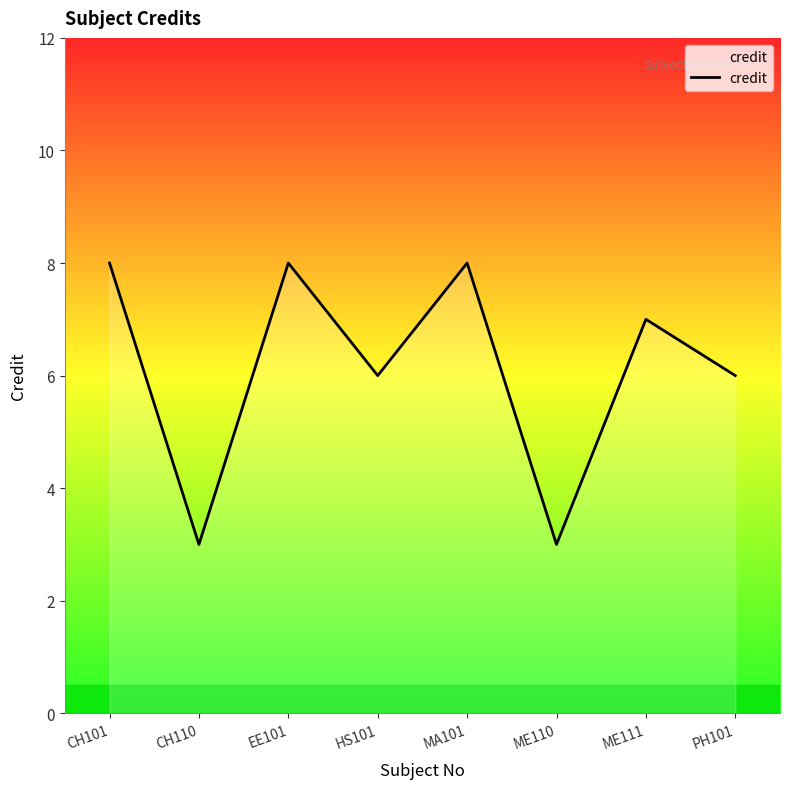

What is the change in value from MA101 to ME110?

-5